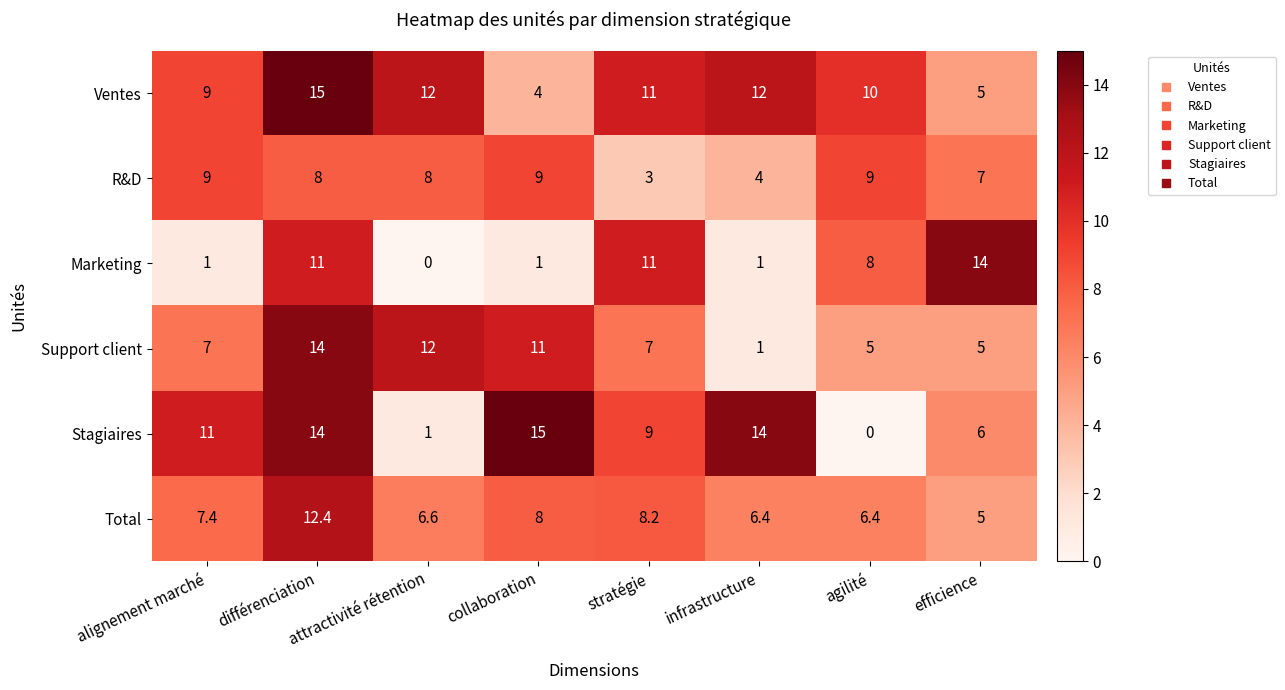

The Support client series shows 7.0 at alignement marché. True or false?

True